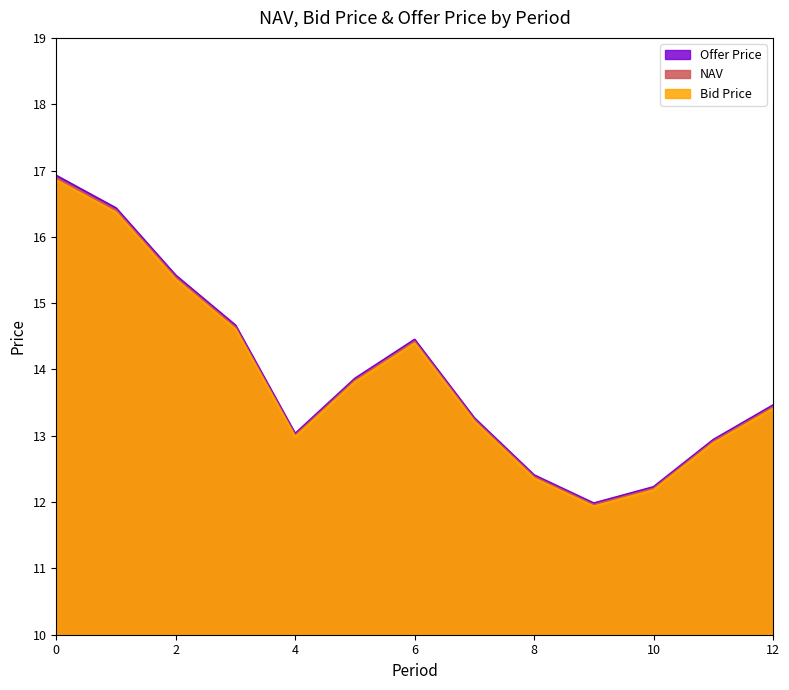

Between 0 and 3, which series saw the biggest shift?

Offer Price